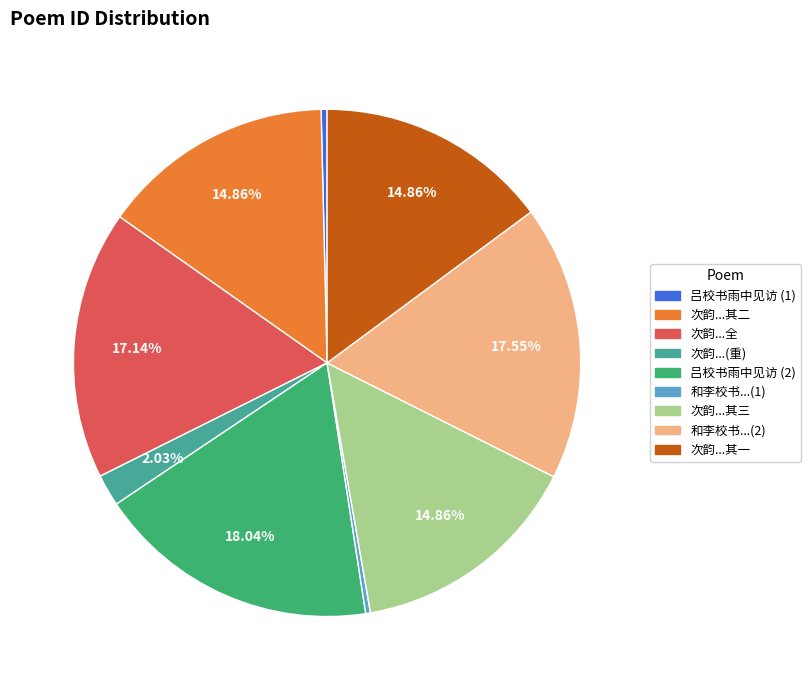

Which has a higher value, 和李校书...(1) or 次韵...其一?

次韵...其一